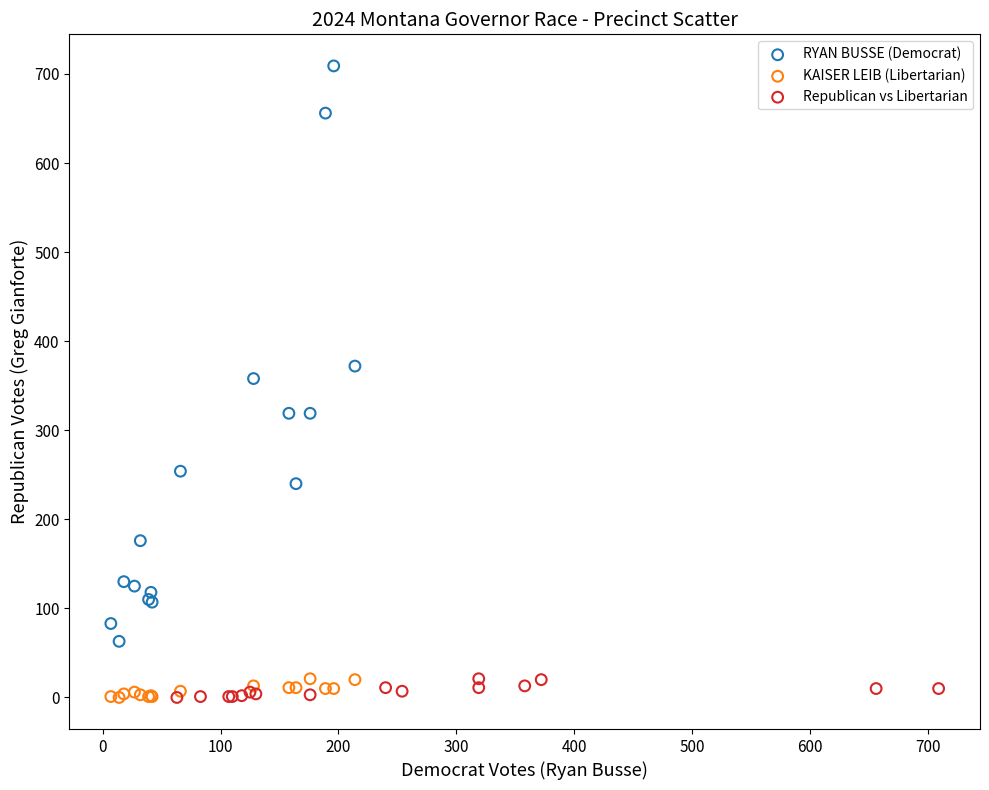

Which series contains the highest Y value?

RYAN BUSSE (Democrat)